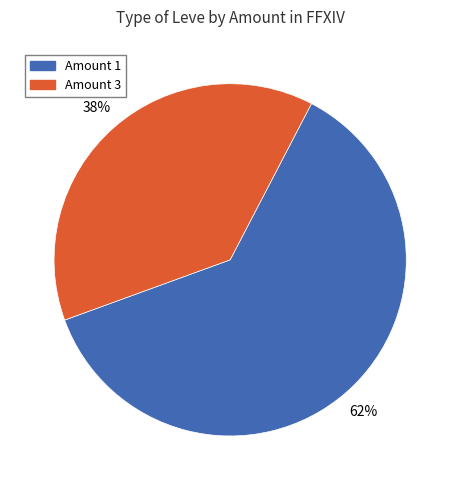

To the nearest percent, what is the average slice percentage?

50%